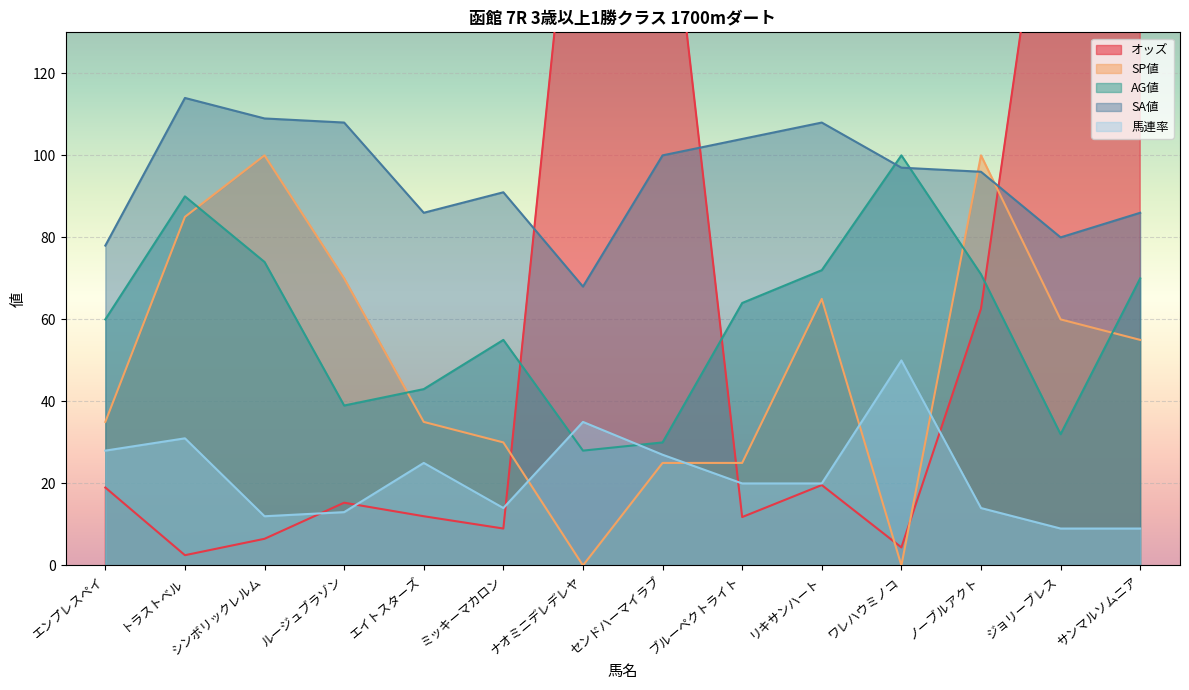

Rank the series at ルージュブラゾン from lowest to highest value.

馬連率, オッズ, AG値, SP値, SA値